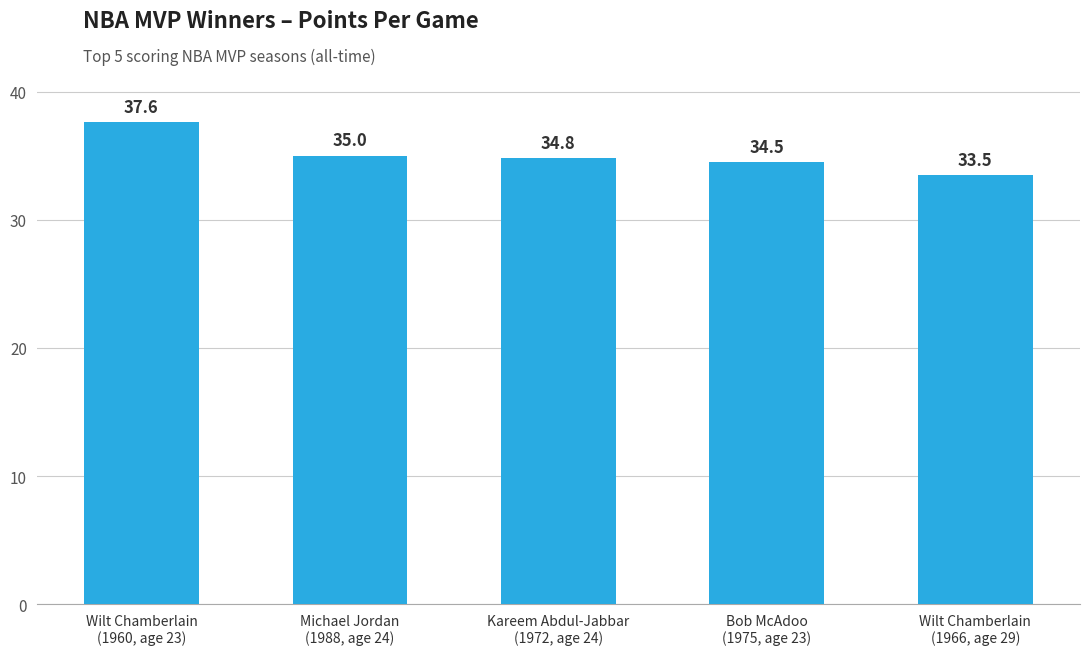

Where does the data first go above 34?

Wilt Chamberlain
(1960, age 23)